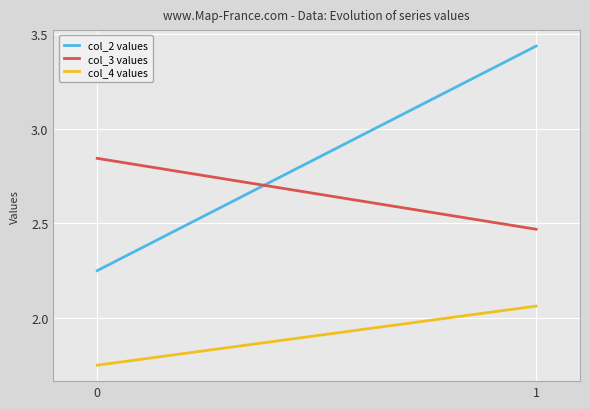

Which series has the widest spread of values?

col_2 values